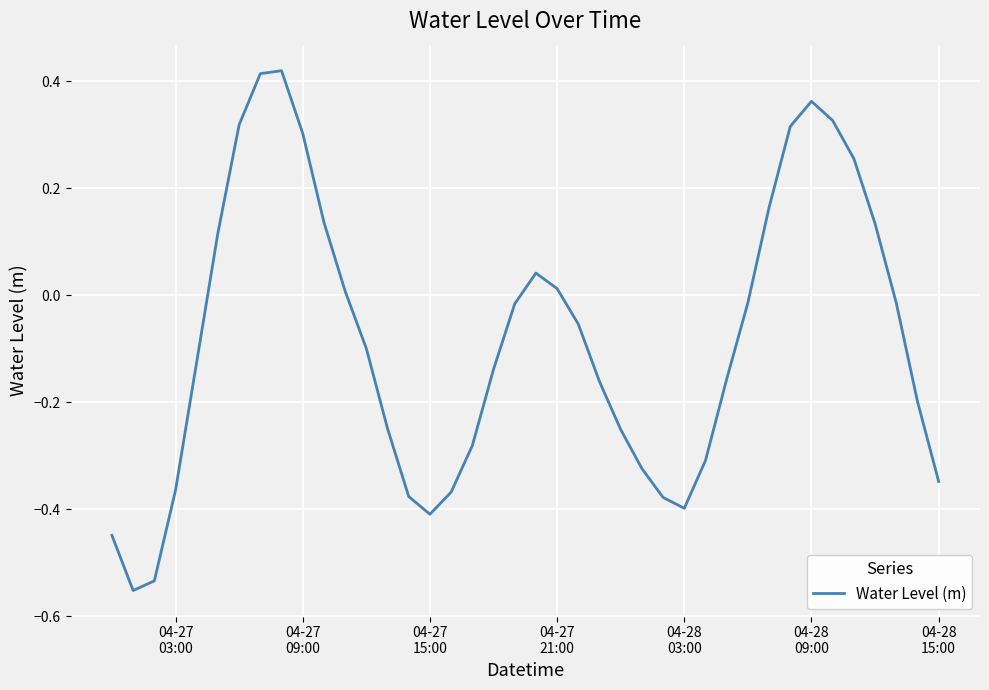

How many lines are shown in the chart?

1